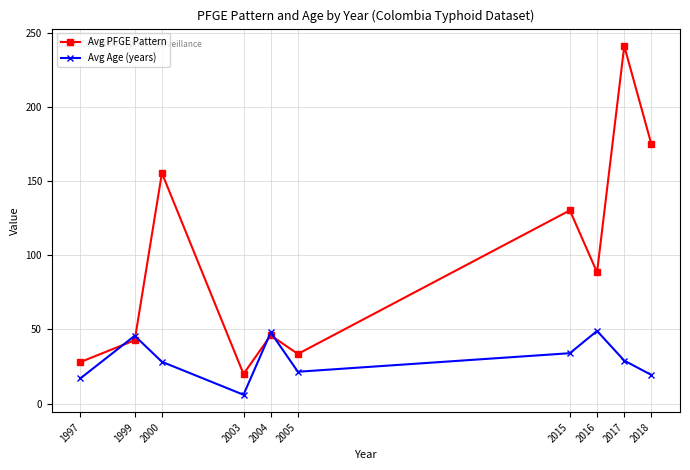

In Avg PFGE Pattern, how many points are higher than both neighbors (excluding endpoints)?

4